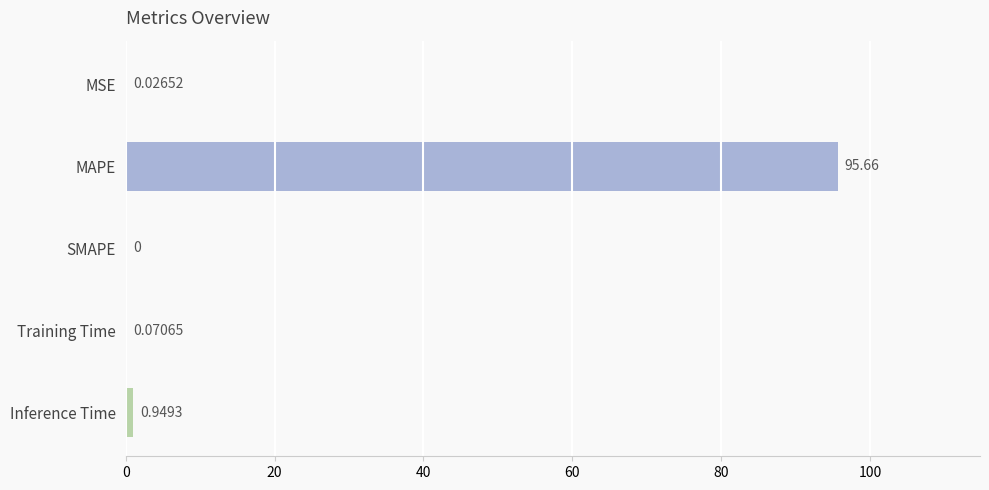

Are the bars horizontal?

Yes